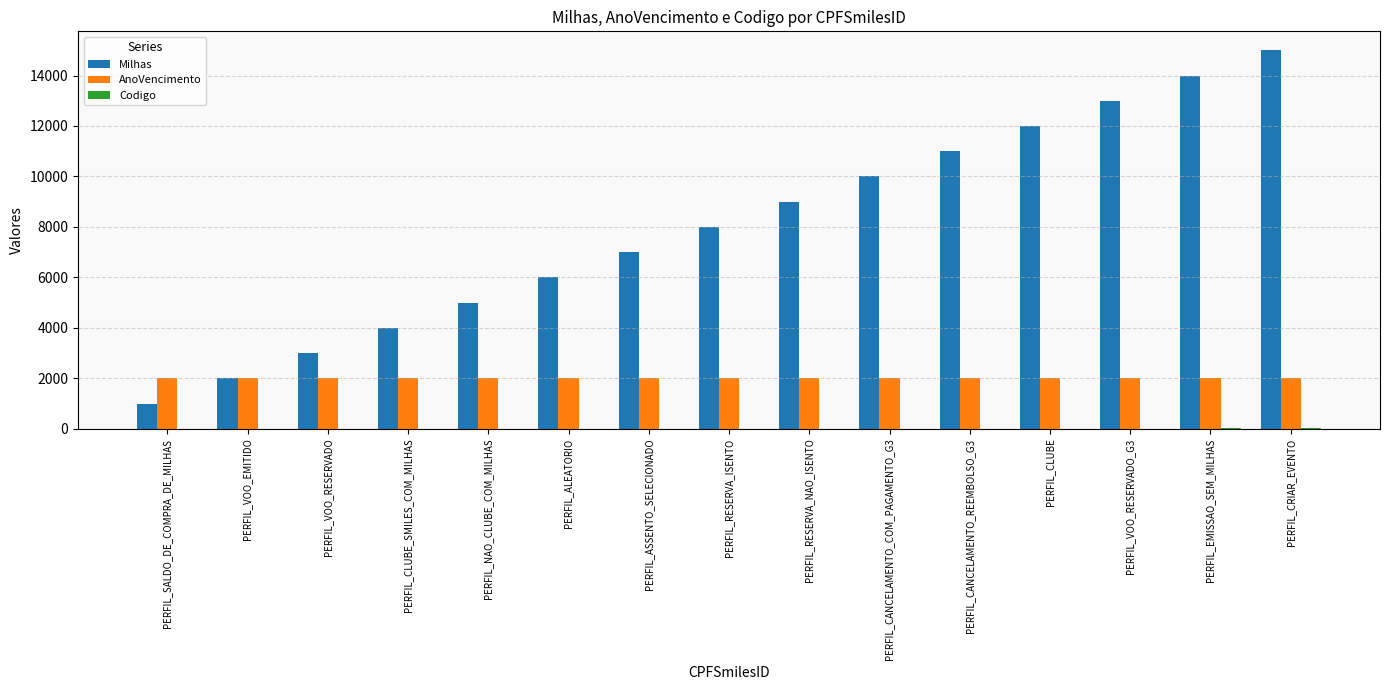

Count the number of categories in the chart.

15